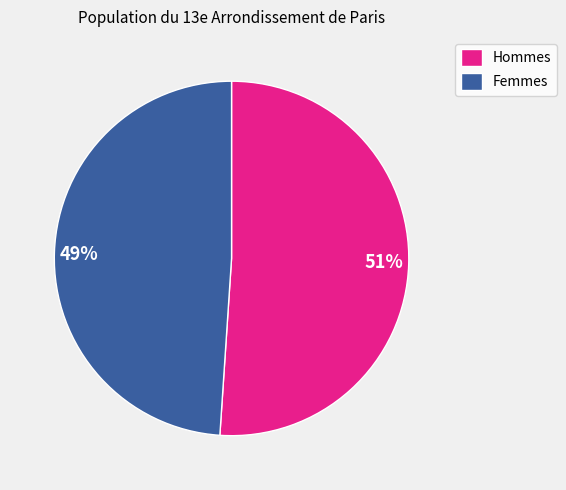

Does 51% represent more than half of the total?

Yes